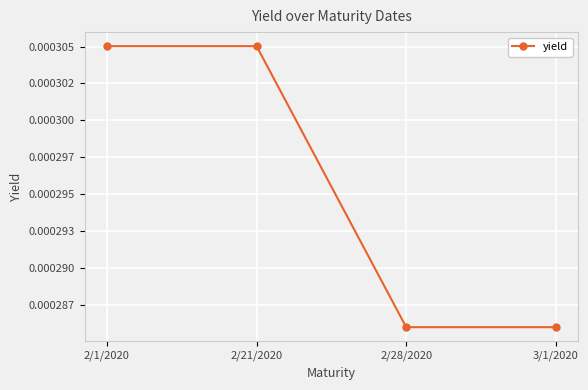

What position from the left is 3/1/2020?

4